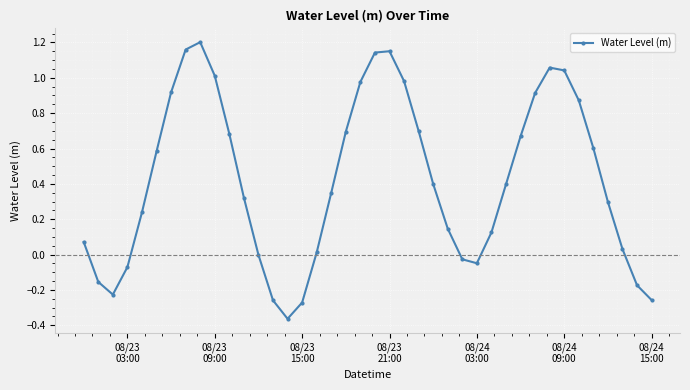

What is the difference between the second highest and second lowest values?

1.4